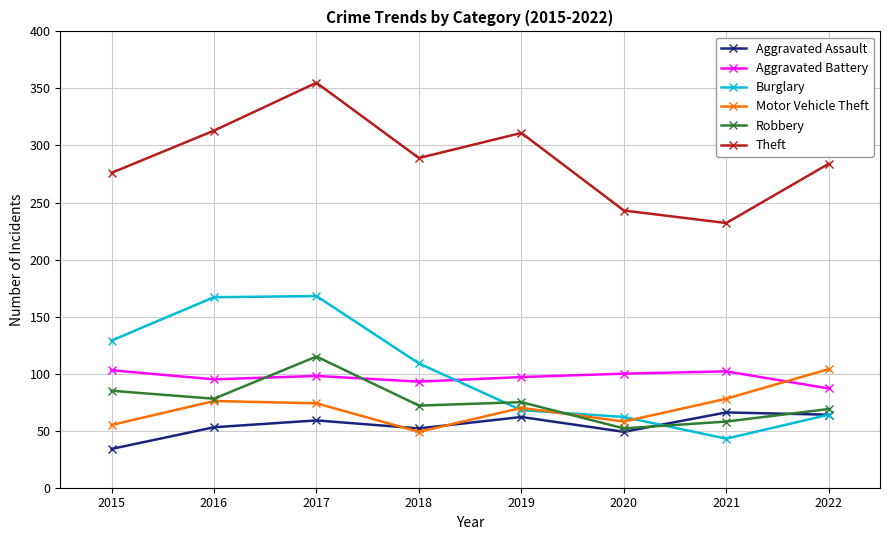

What are all the series names shown in the legend?

Aggravated Assault, Aggravated Battery, Burglary, Motor Vehicle Theft, Robbery, Theft